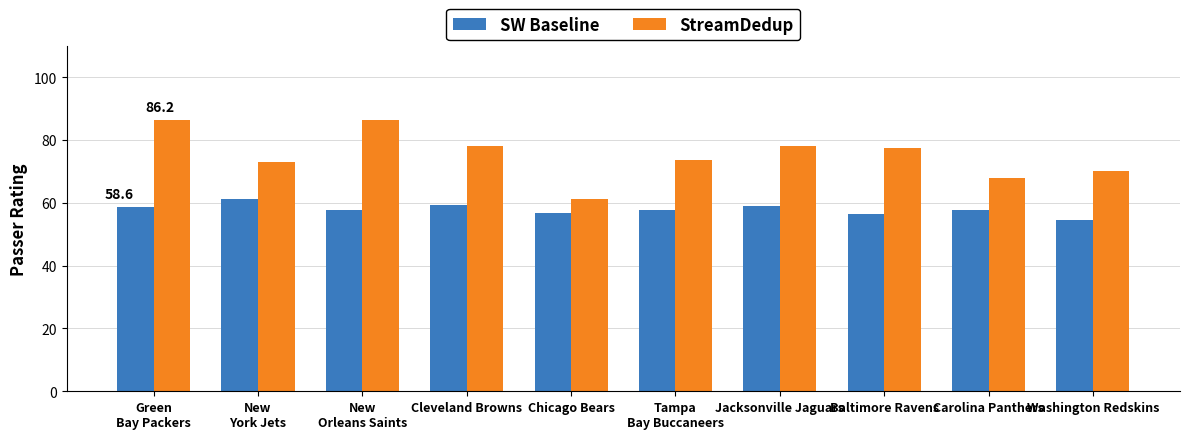

What is the value of the SW Baseline bar at the 5th from the left?

56.9